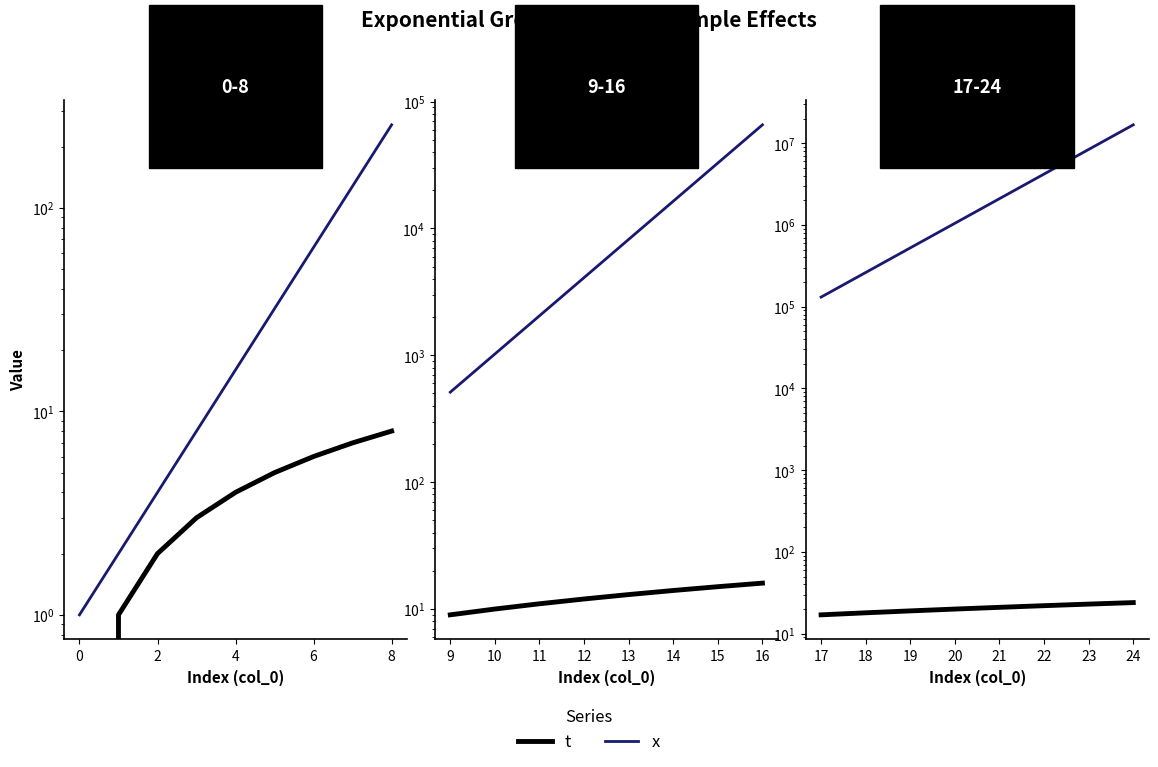

Which has a higher value, 19 or 20?

20